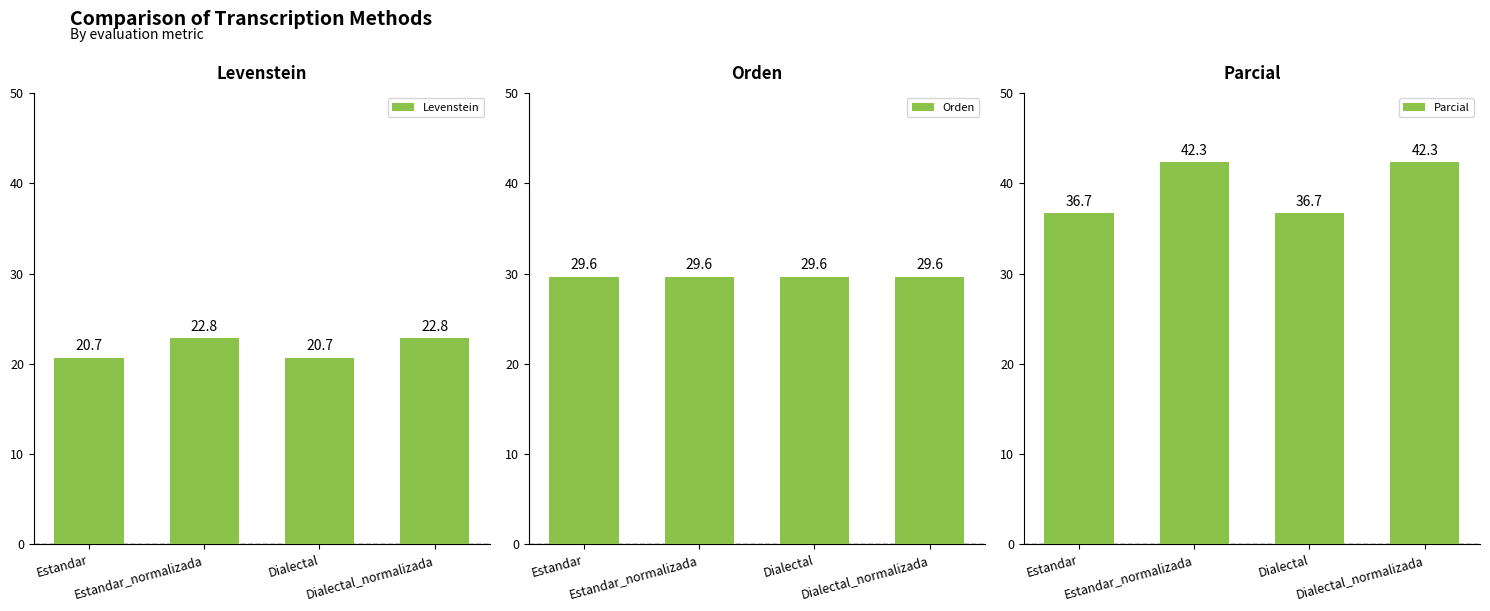

At which label does Parcial first exceed 42?

Estandar_normalizada